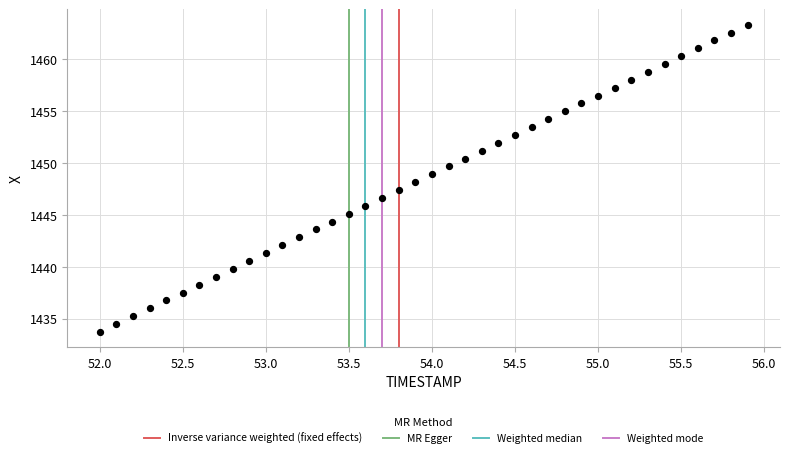

What is the range of Y values (max minus min)?

29.6